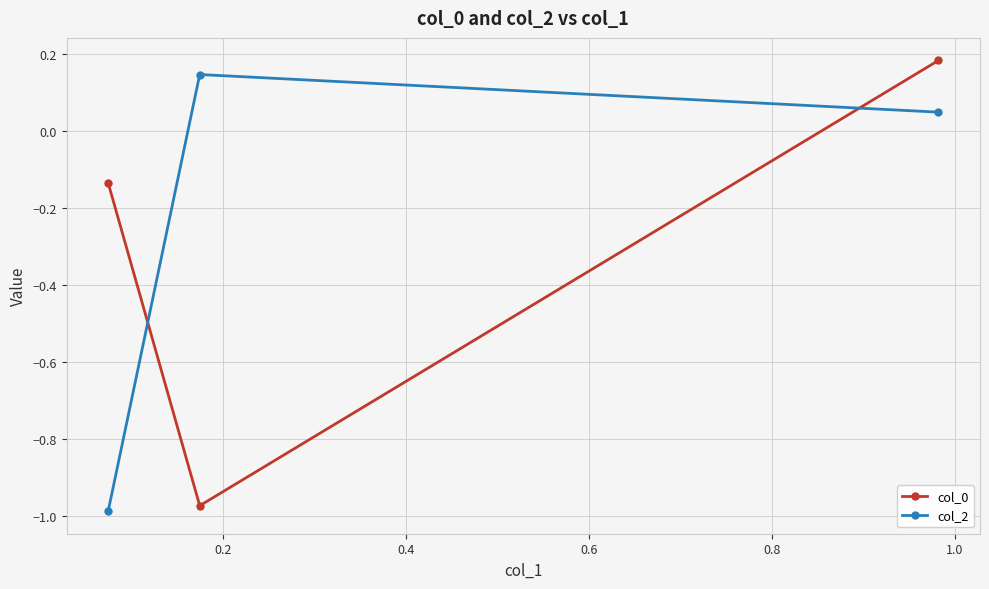

How many lines are shown in the chart?

2